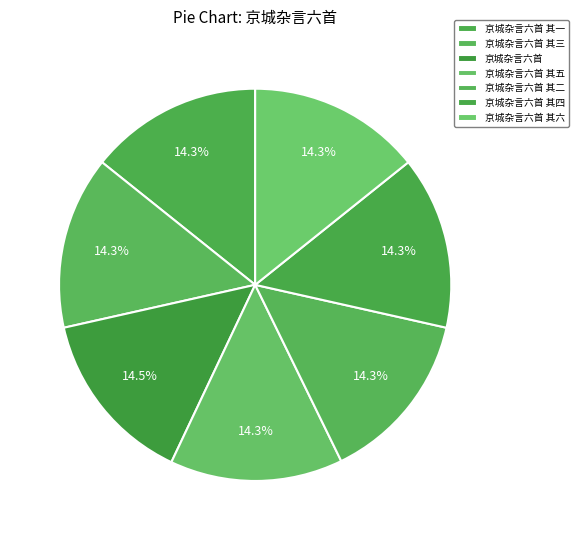

How many slices are in this pie chart?

7